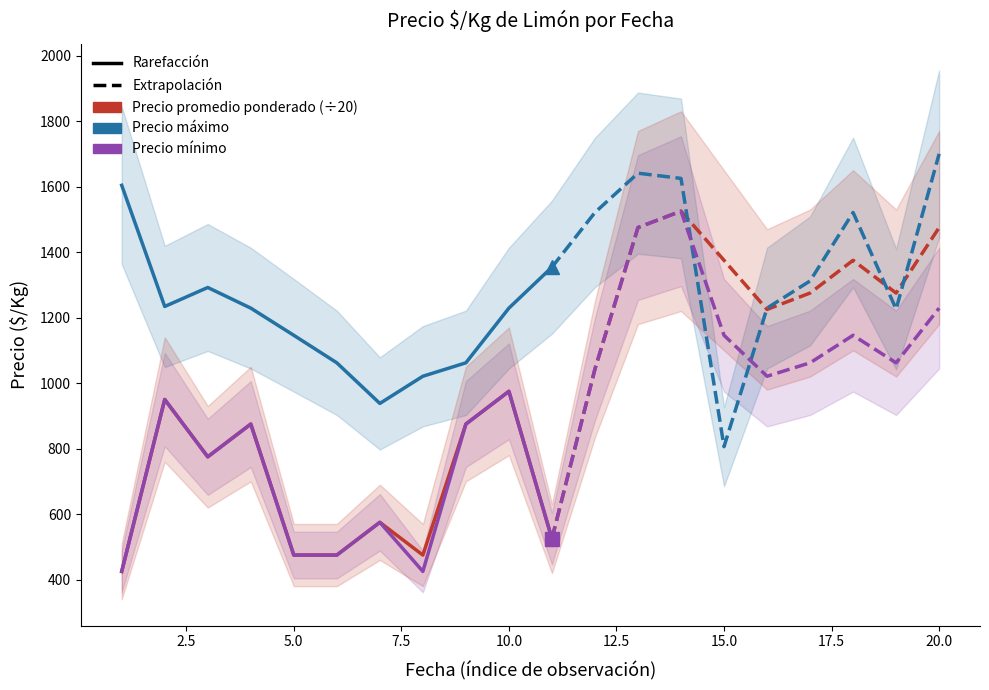

Is the value of Precio promedio ponderado (÷20) at 2.5 greater than the value of Precio maximo at 12.5?

No